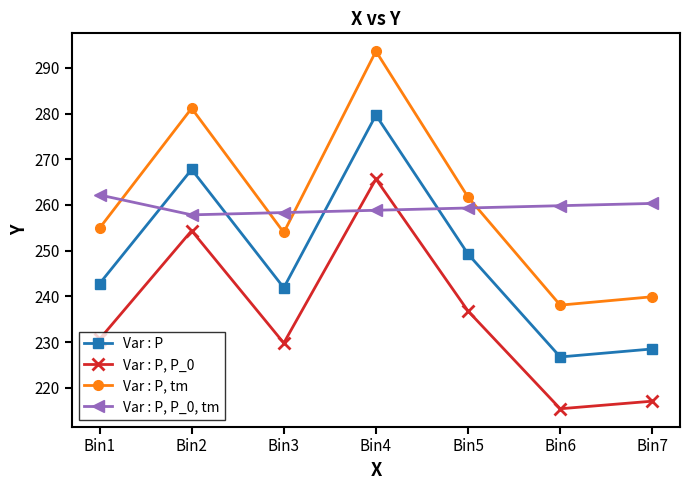

How many data points does each series have?

7